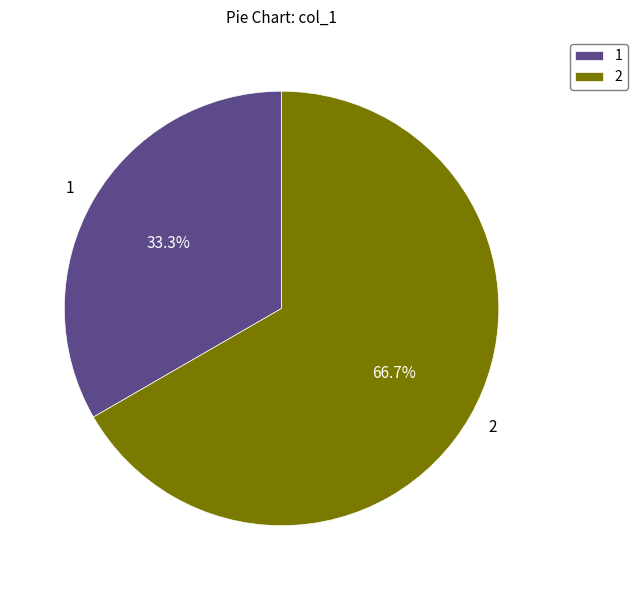

Which category has the smallest portion of the pie?

1